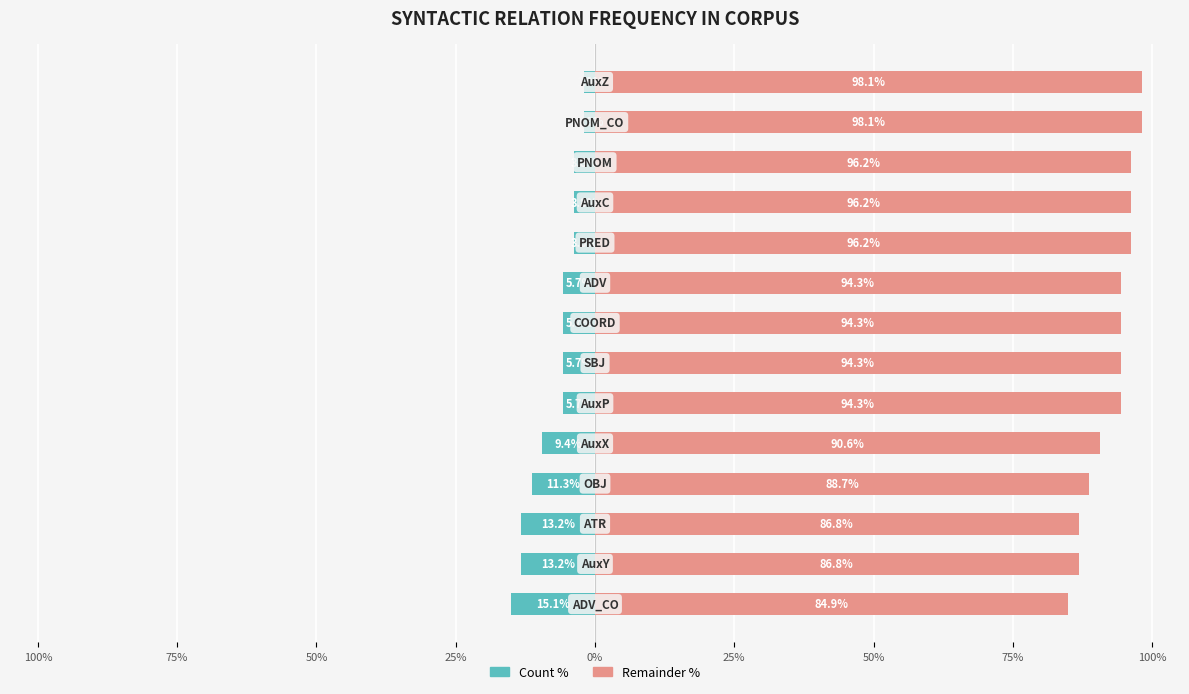

True or false: Count (left %) has a value of -3.8 at 9.

True